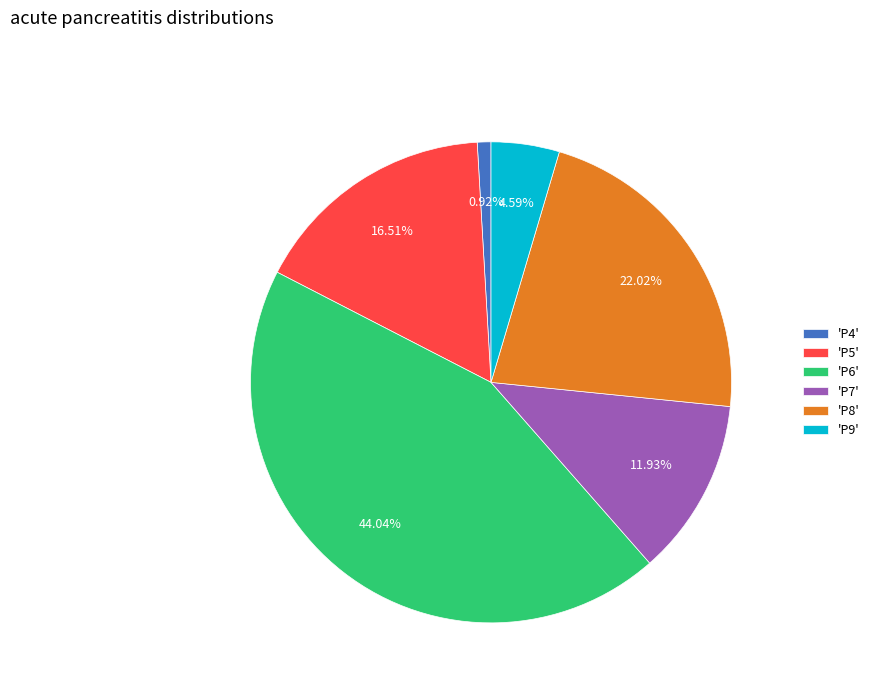

Does any single category account for the majority?

No